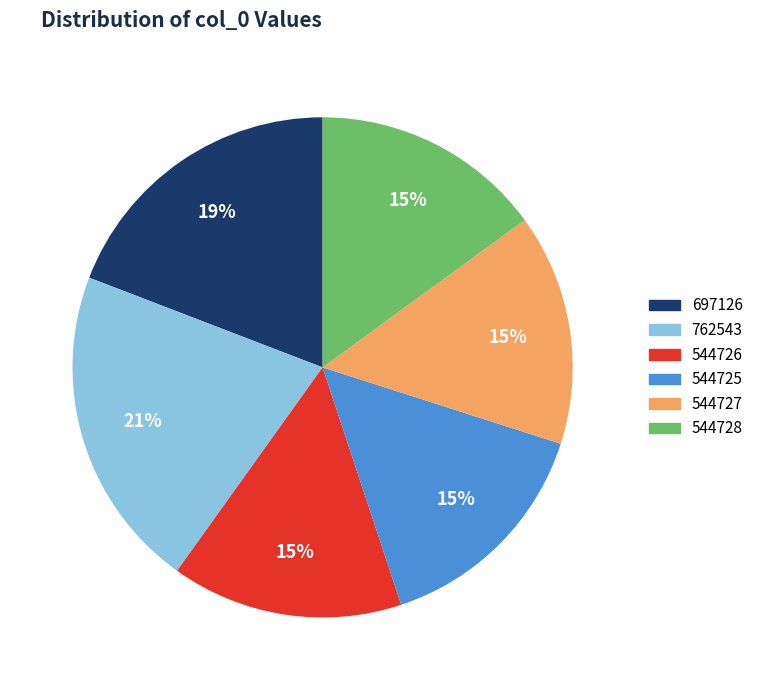

Approximately how many times larger is the value at 762543 compared to 544728?

1.4